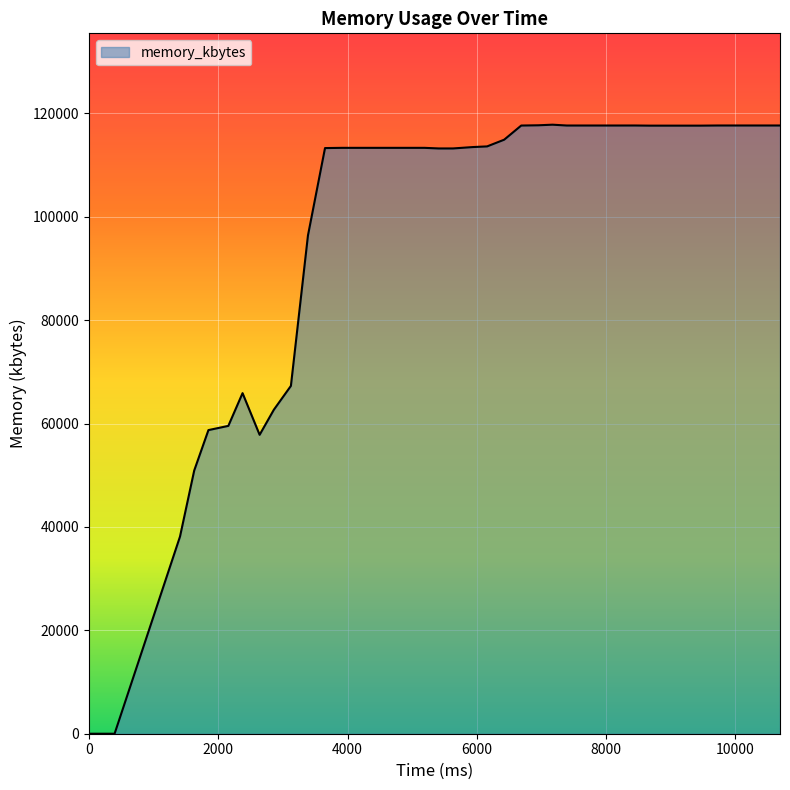

What is the difference between the maximum and minimum values?

117816